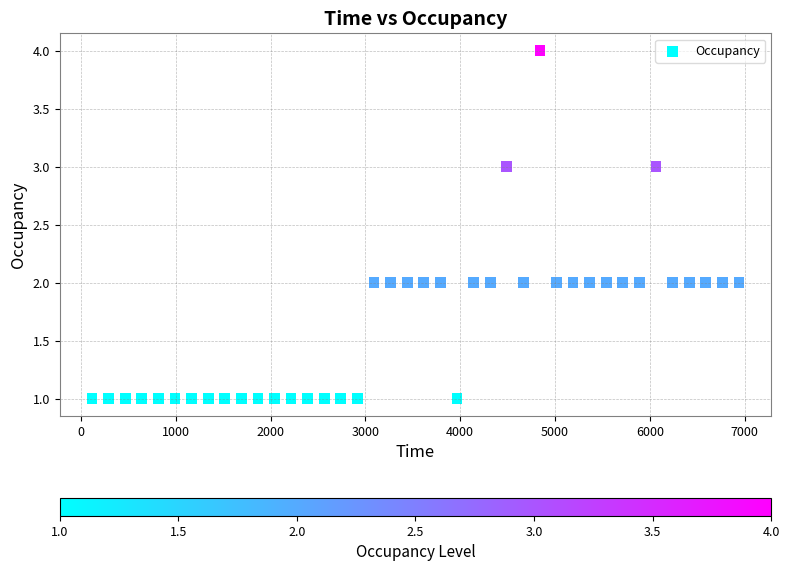

What is the range of Y values (max minus min)?

3